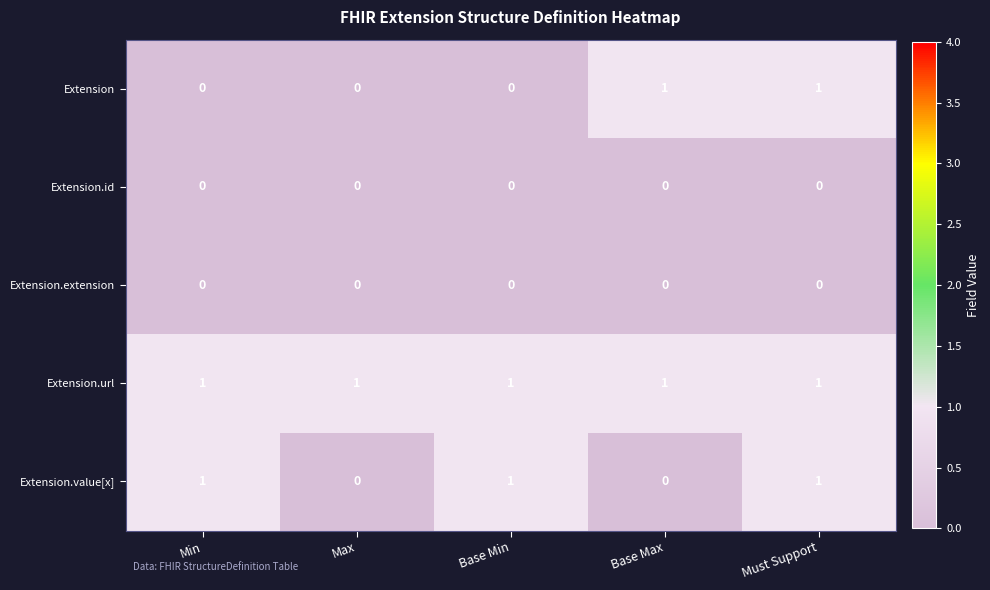

Reading left to right, what are all the values shown in this chart?

Extension: 0	0	0	1	1
Extension.id: 0	0	0	0	0
Extension.extension: 0	0	0	0	0
Extension.url: 1	1	1	1	1
Extension.value[x]: 1	0	1	0	1